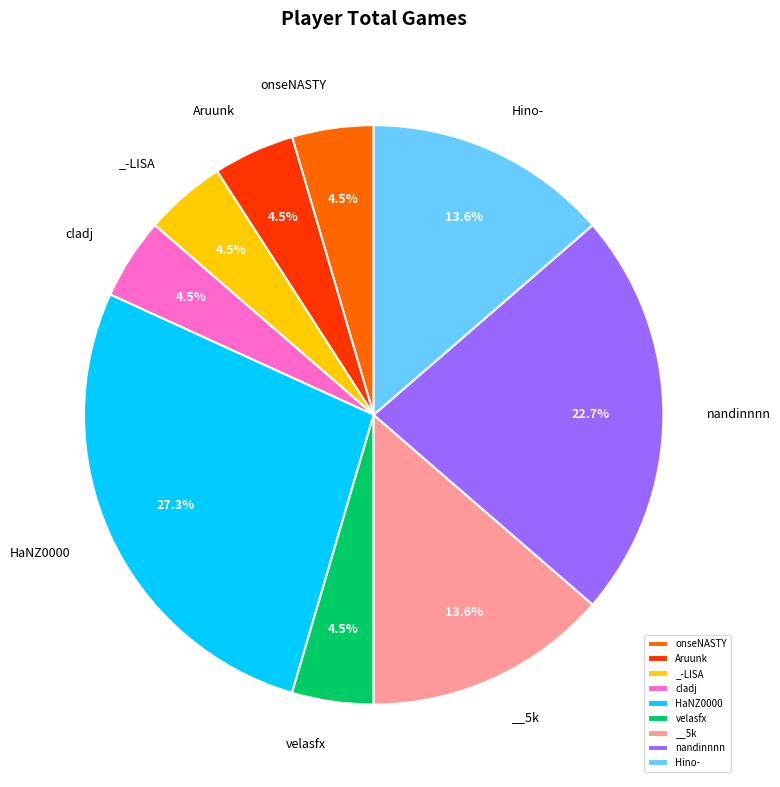

How much of the chart is everything except Hino-?

86.4%